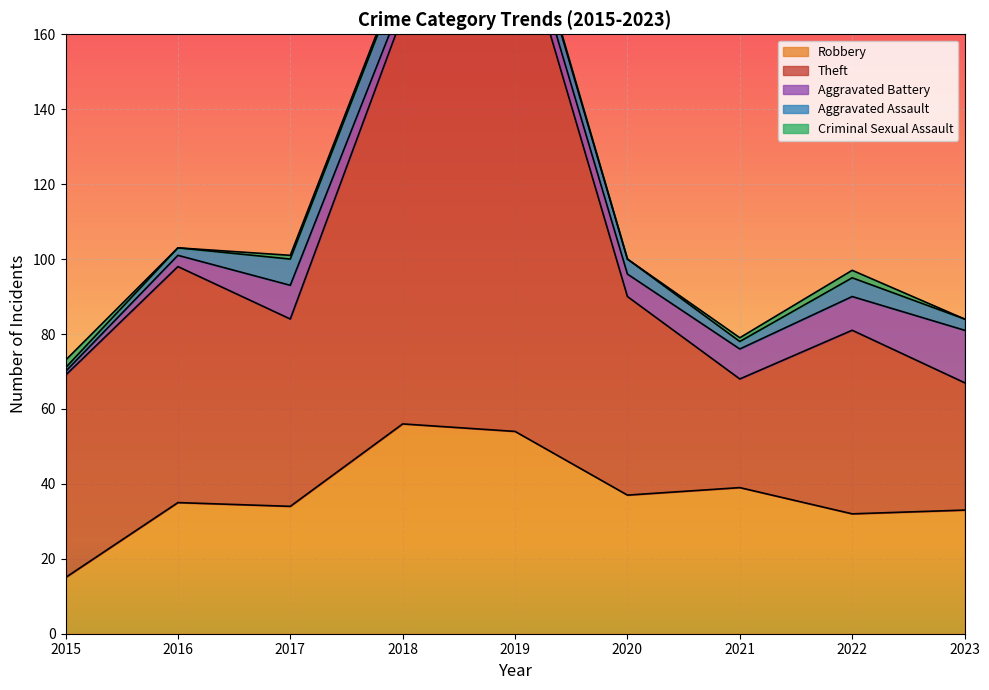

The Aggravated Battery series shows 6 at 2023. True or false?

False